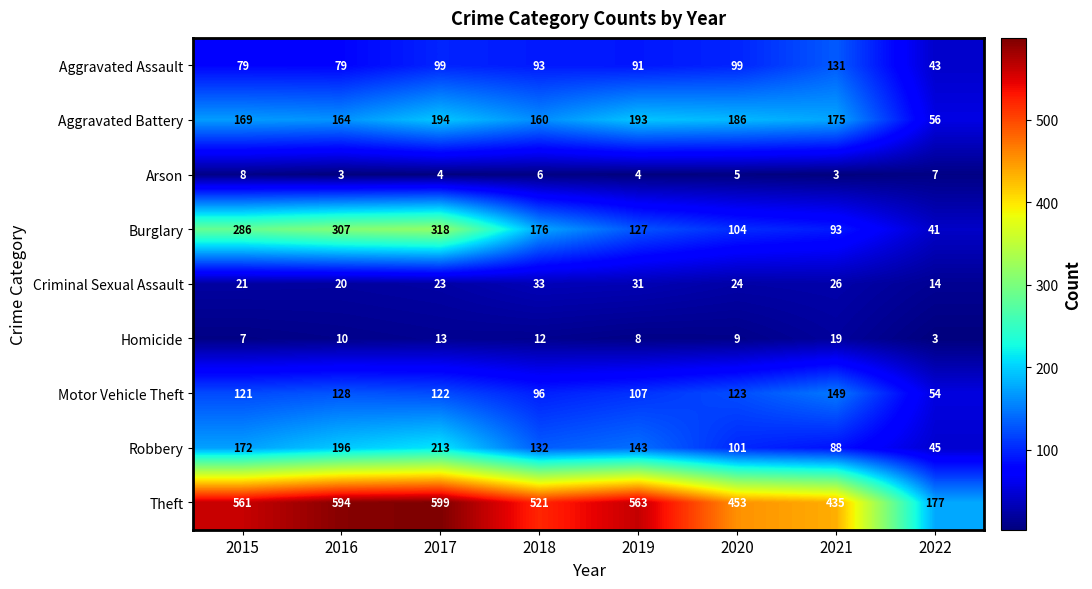

True or false: Aggravated Assault has a value of 91 at 2019.

True